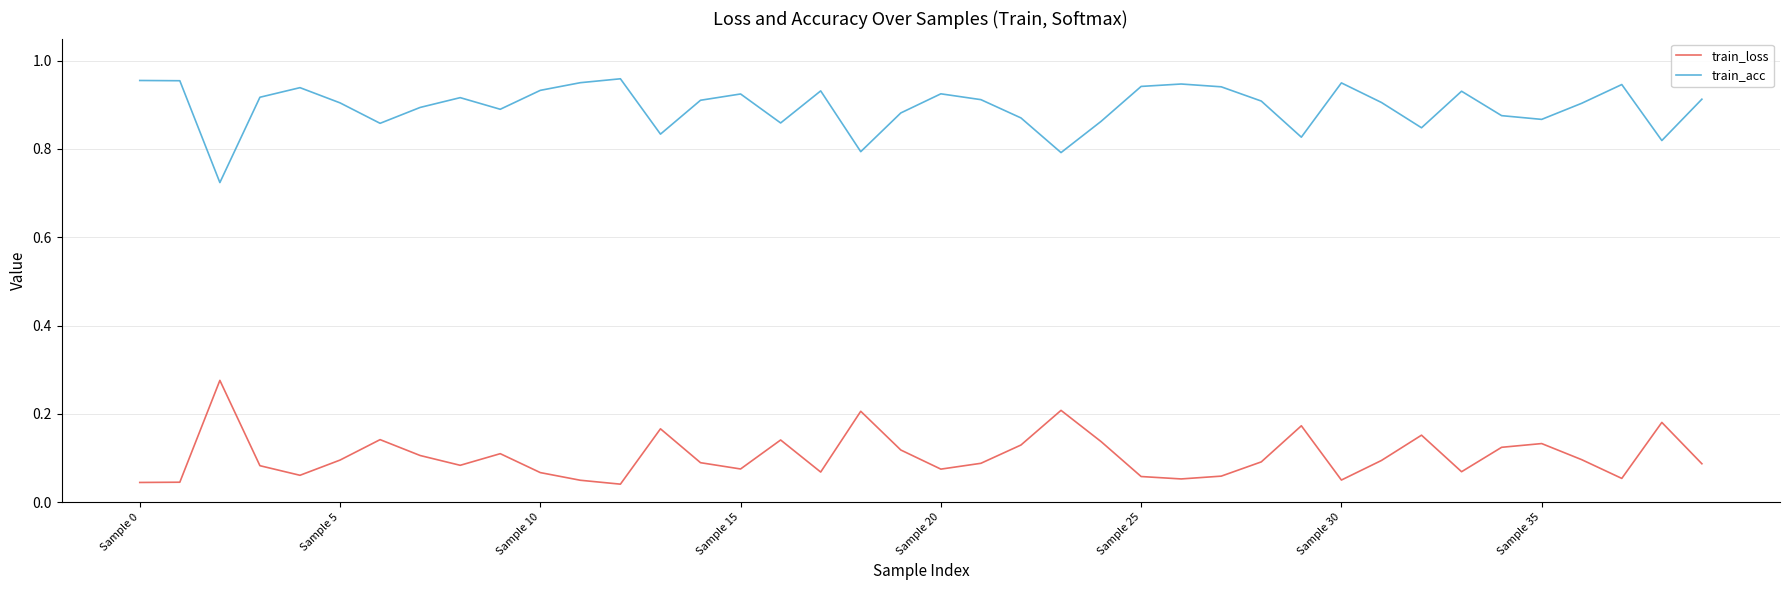

Which series has the largest total across all categories?

train_acc